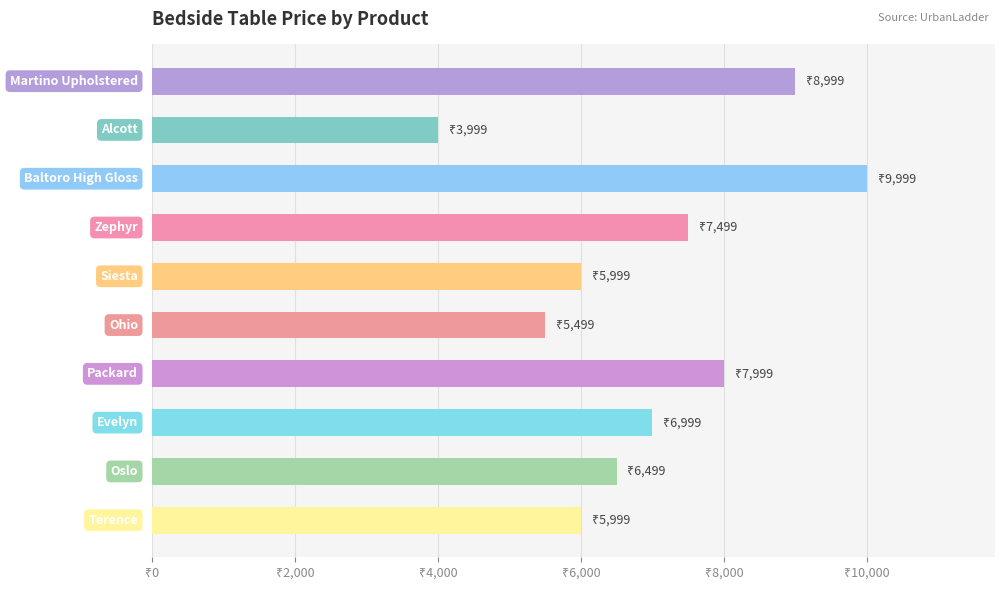

Does the chart contain any negative values?

No